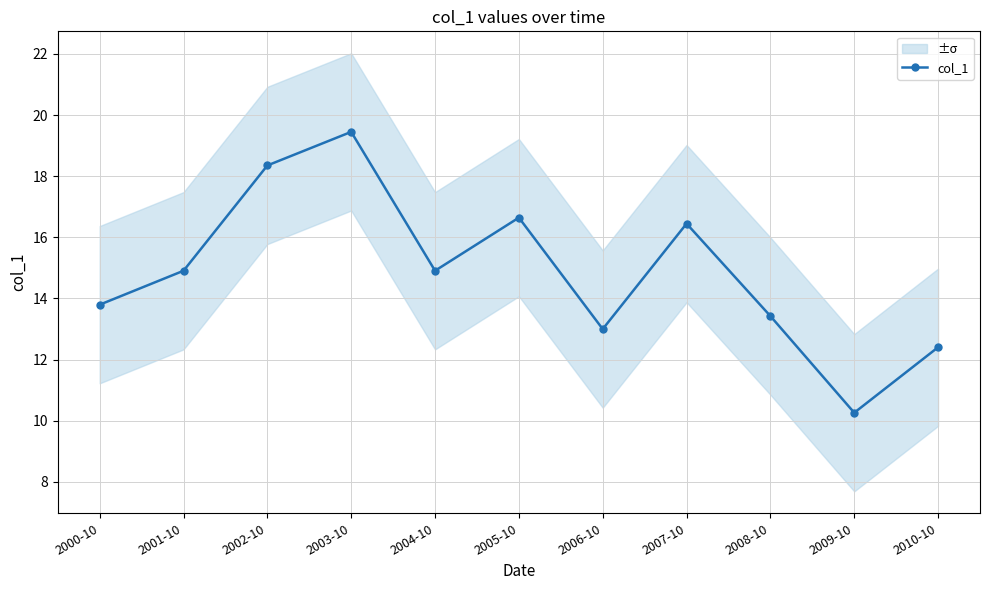

How many points are higher than both their immediate neighbors (excluding endpoints)?

3